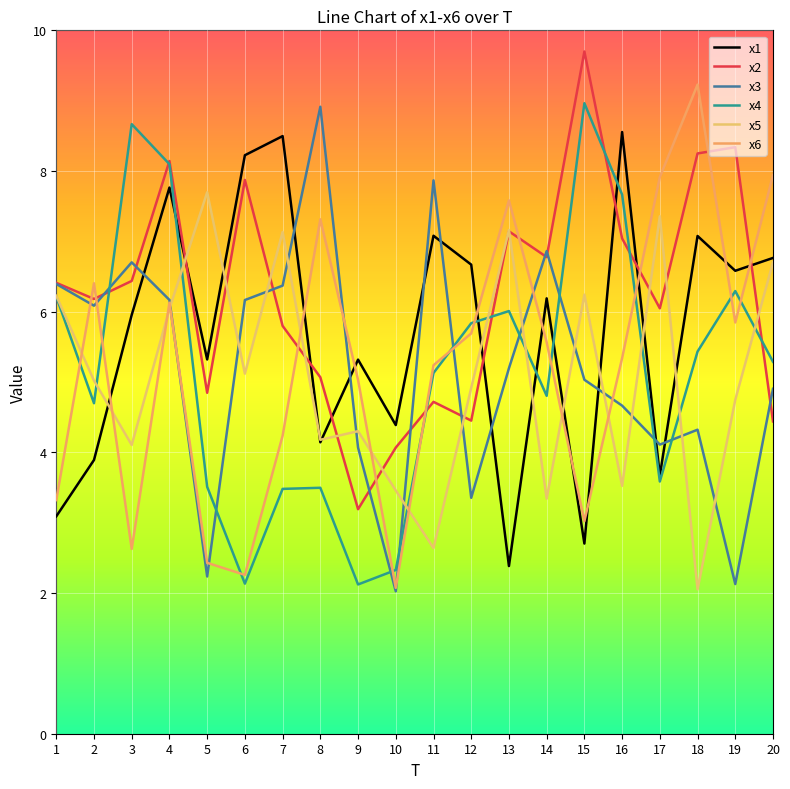

What is the difference between the maximum and minimum values in the x5 series?

5.6